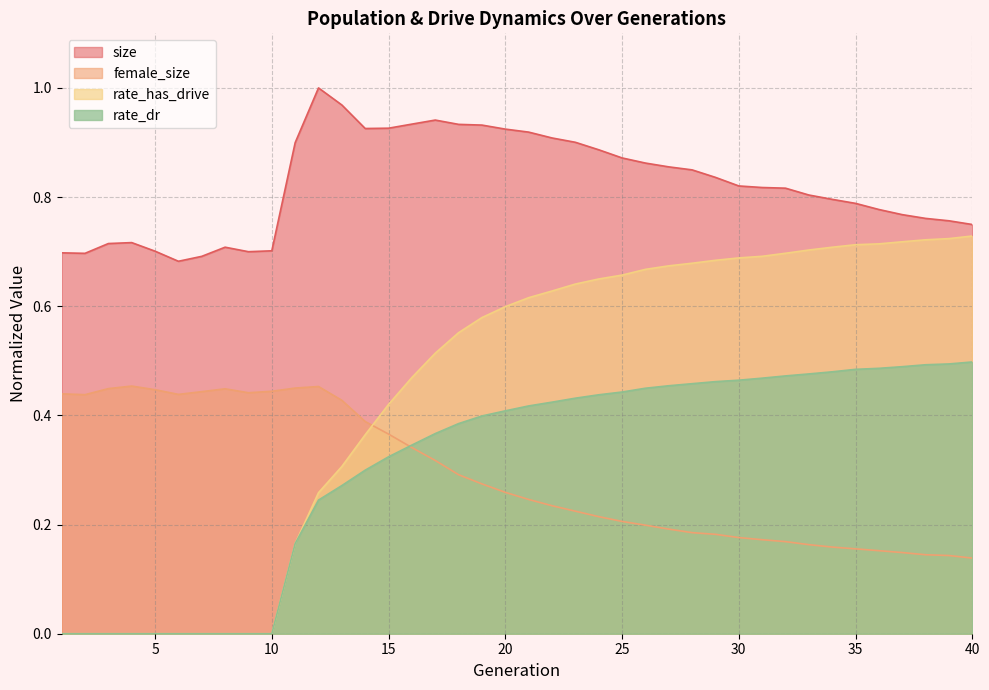

What is the average value of the rate_dr series?

0.3